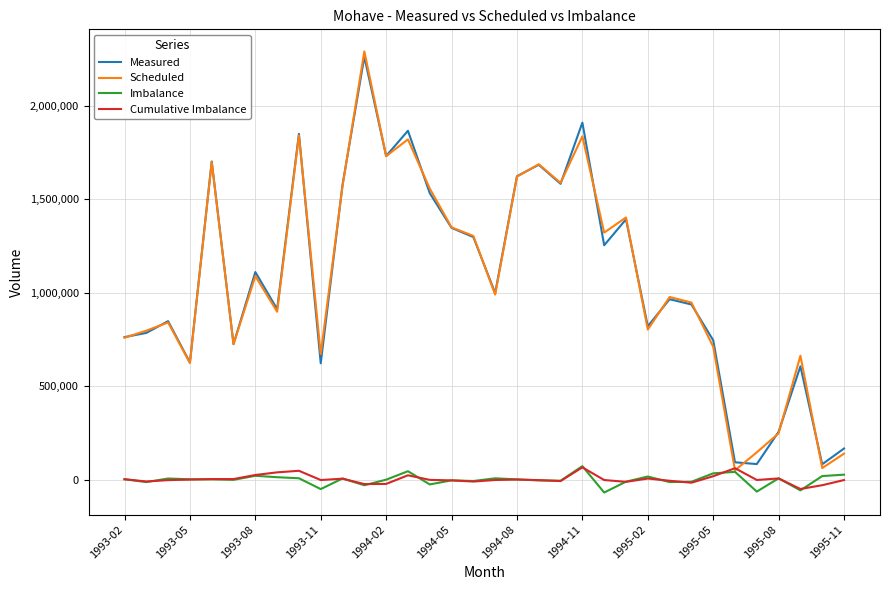

What is the difference between the second highest and second lowest values in the Cumulative Imbalance series?

90834